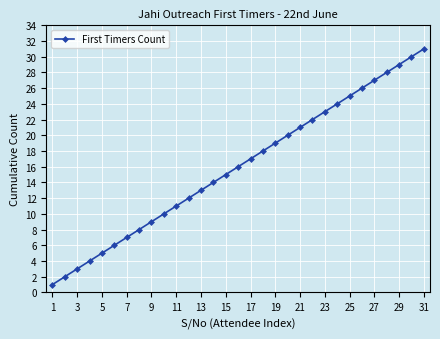

What is the sum of all values?

496